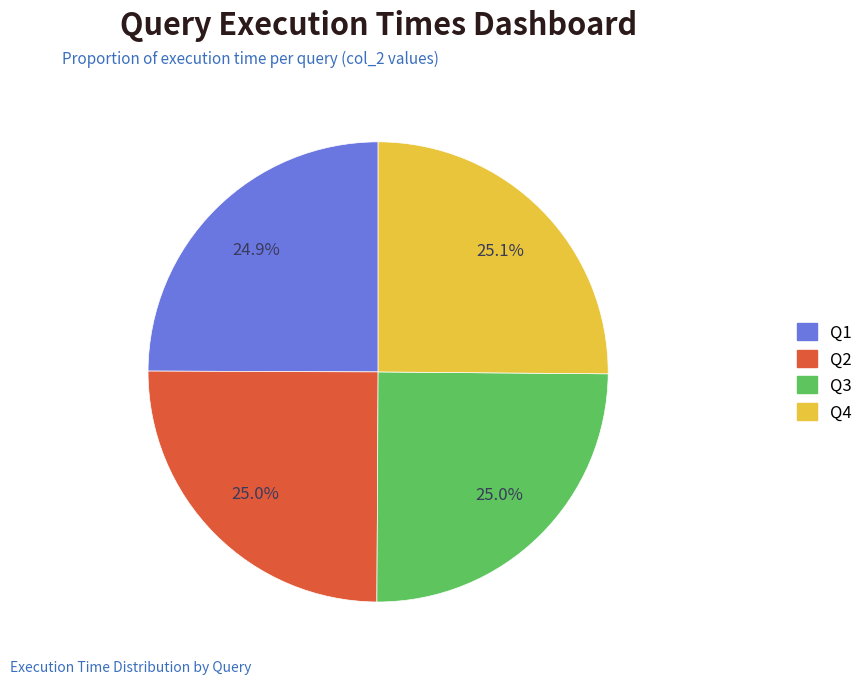

What percentage is the Q1 slice, to the nearest percent?

25%